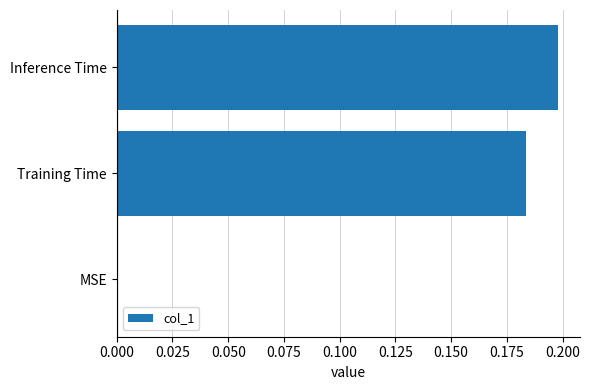

True or false: the data shows 0.0 at MSE.

True